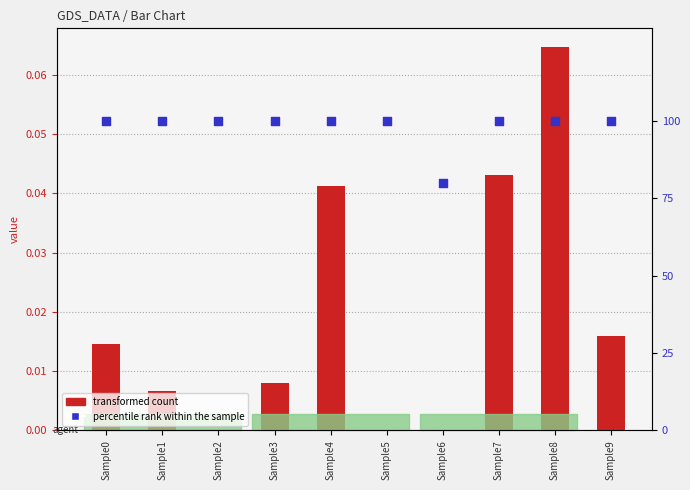

Which series contains the lowest Y value?

transformed count